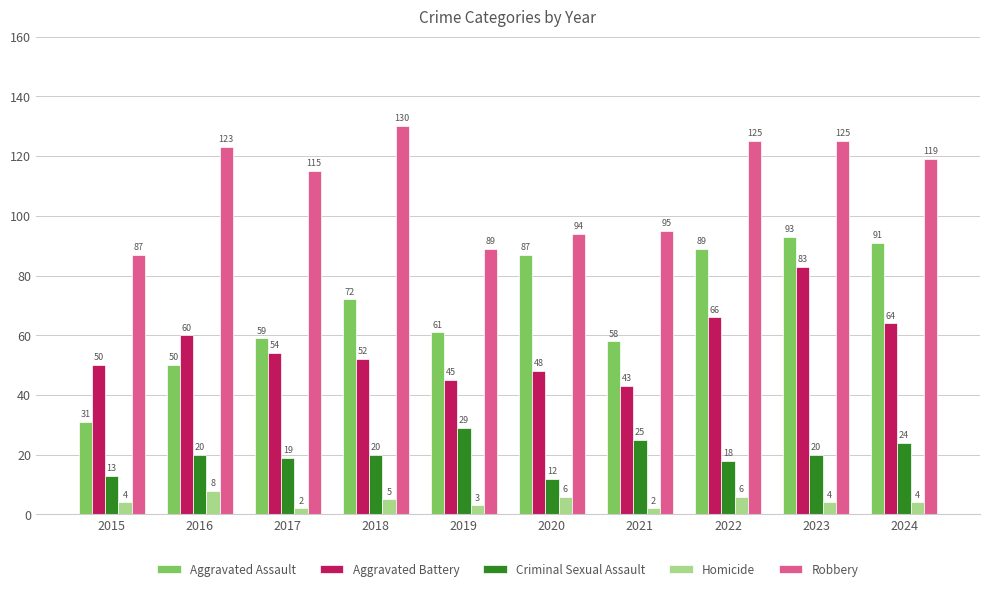

Are the bars horizontal?

No